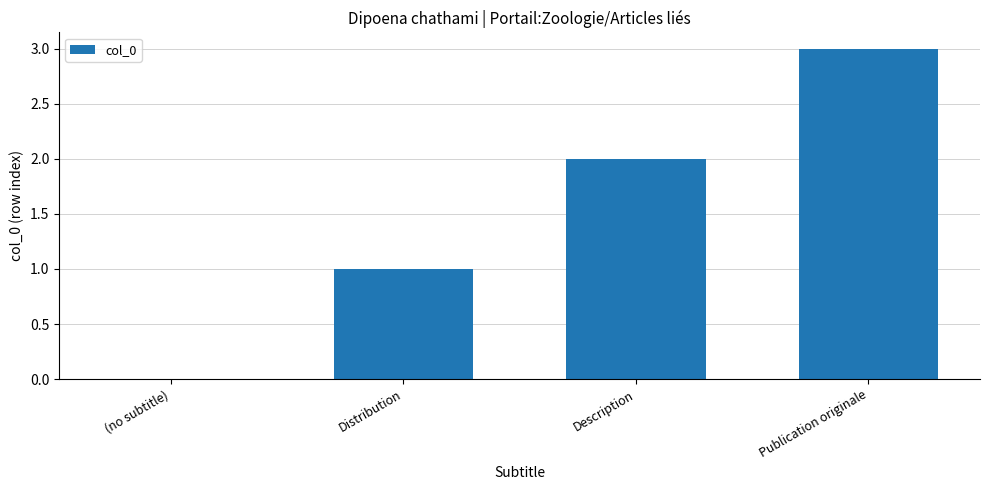

Is it true that the value at (no subtitle) is -1?

False